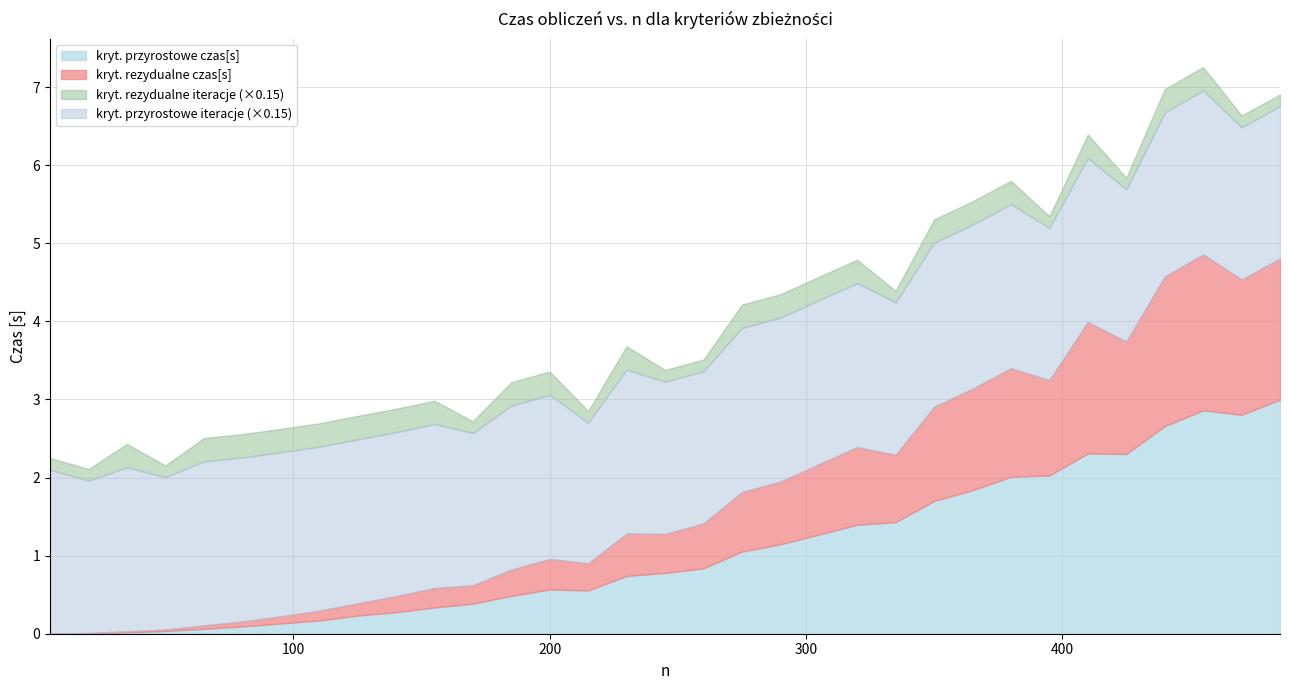

What is the value of the kryt. rezydualne czas[s] point at the 26th from the left?

3.4